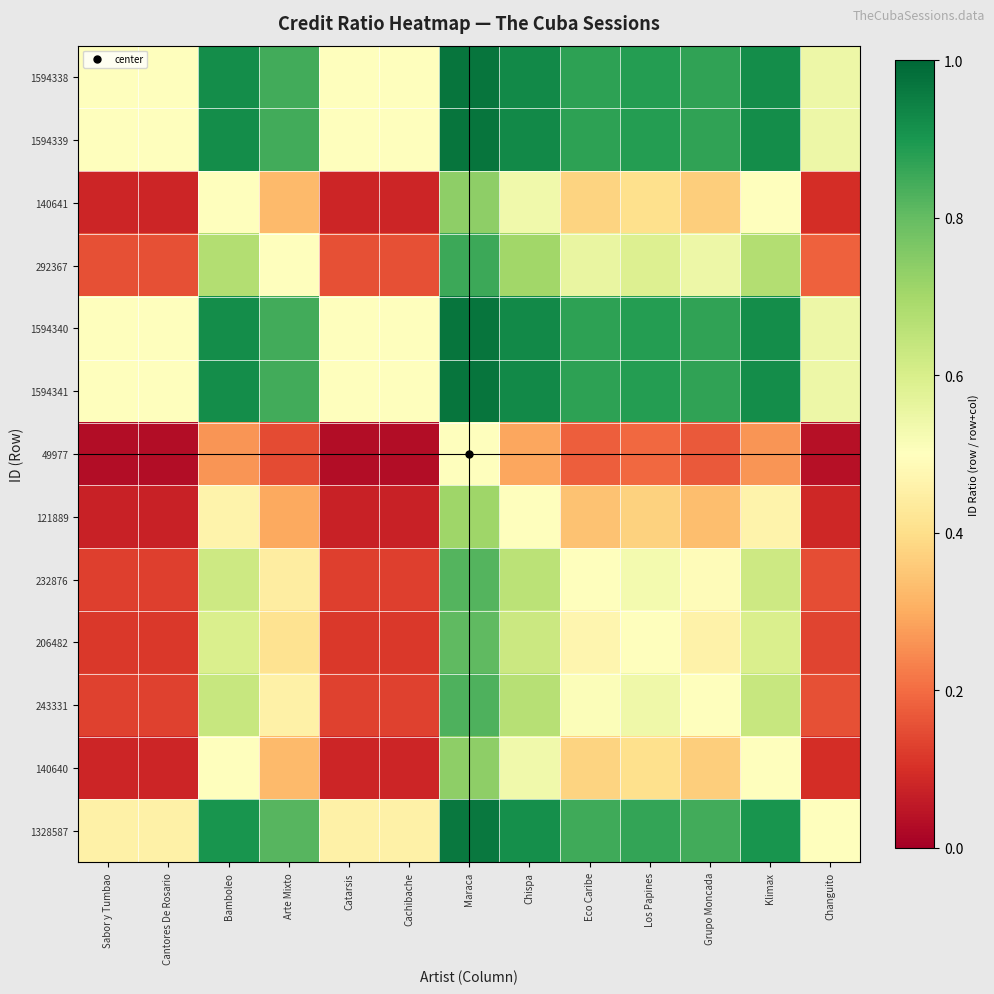

Which label corresponds to the smallest value in the chart?

Cachibache